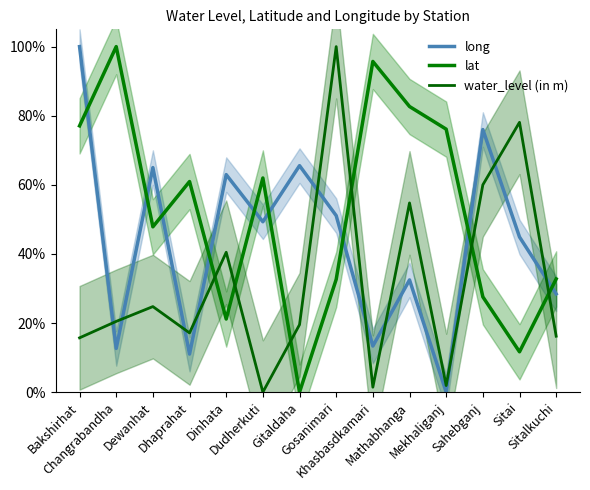

The water_level (in m) series shows 1.0 at Gosanimari. True or false?

True